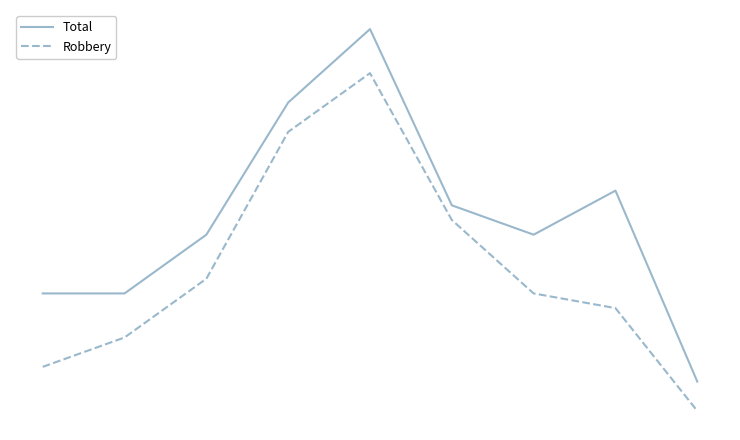

What is the difference between the maximum and minimum values in the Robbery series?

23